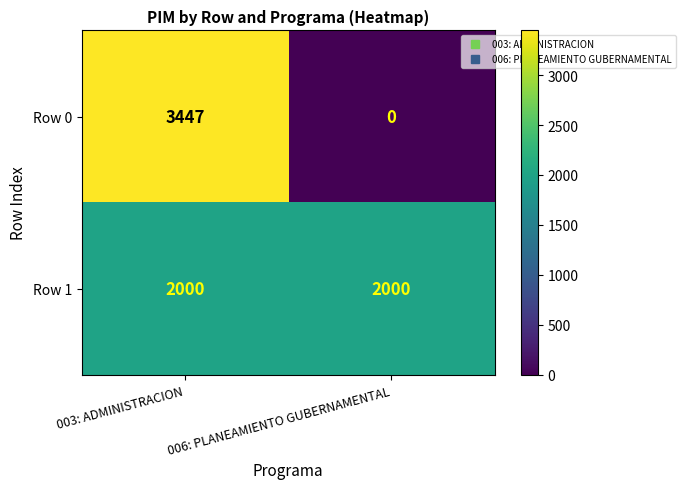

Count the number of categories in the chart.

2